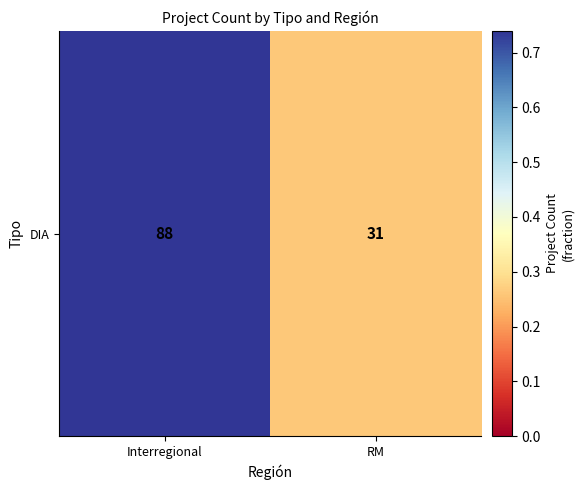

What is the change in value from Interregional to RM?

-0.5